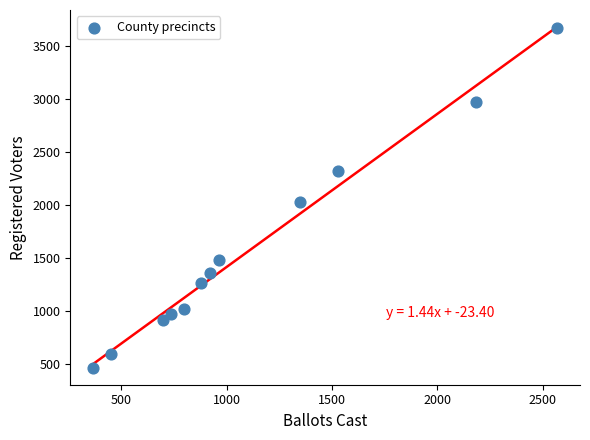

What is the range of X values (max minus min)?

2201